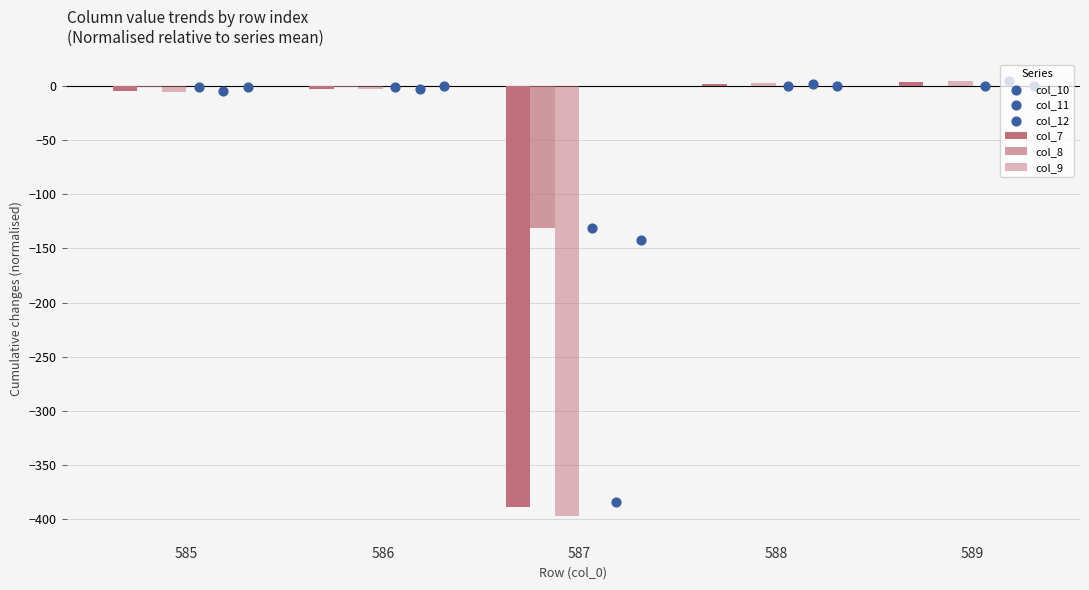

What are all the series names shown in the legend?

col_7, col_8, col_9, col_10, col_11, col_12